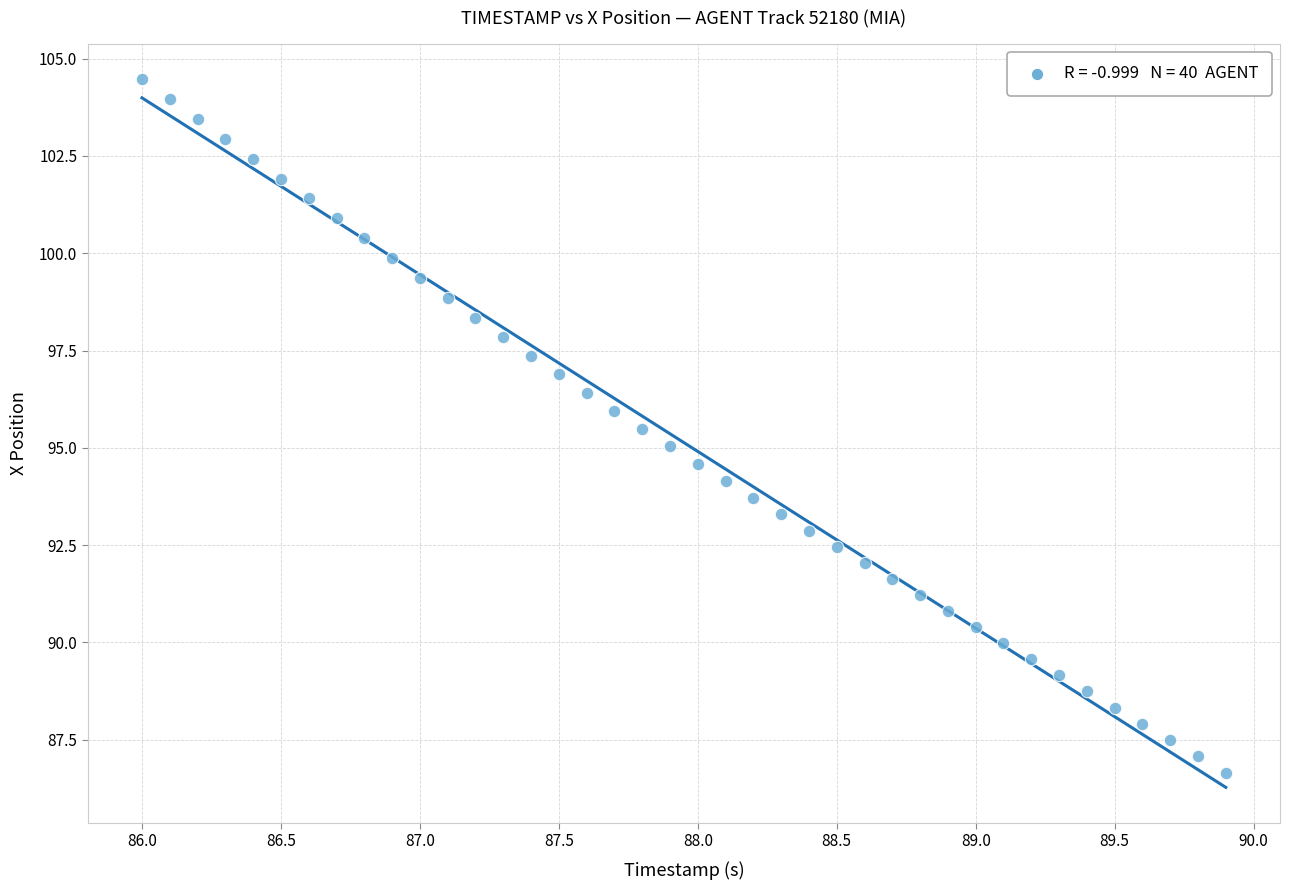

What is the range of X values (max minus min)?

3.9